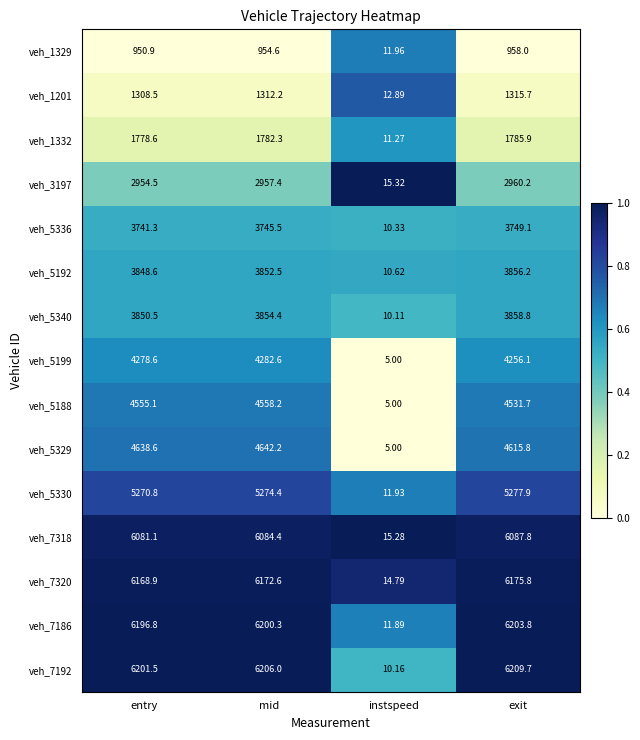

Rank the categories by veh_5192 value from highest to lowest.

exit, mid, entry, instspeed